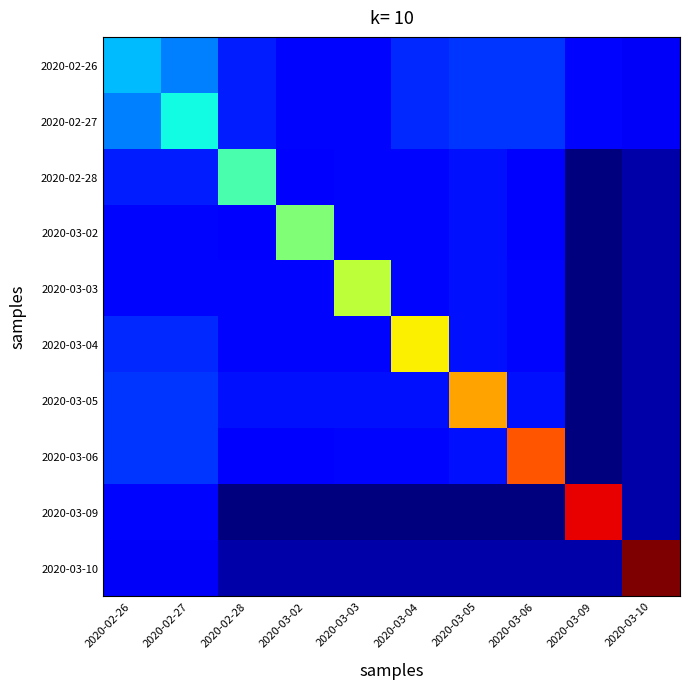

Reading left to right, extract all data points from this chart.

2020-02-26: 2020-02-26=0.5	2020-02-27=0.5	2020-02-28=0.5	2020-03-02=0.5	2020-03-03=0.5	2020-03-04=0.5	2020-03-05=0.5	2020-03-06=0.5	2020-03-09=0.5	2020-03-10=0.4
2020-02-27: 2020-02-26=0.5	2020-02-27=0.6	2020-02-28=0.5	2020-03-02=0.5	2020-03-03=0.5	2020-03-04=0.5	2020-03-05=0.5	2020-03-06=0.5	2020-03-09=0.5	2020-03-10=0.4
2020-02-28: 2020-02-26=0.5	2020-02-27=0.5	2020-02-28=0.6	2020-03-02=0.4	2020-03-03=0.5	2020-03-04=0.5	2020-03-05=0.5	2020-03-06=0.4	2020-03-09=0.4	2020-03-10=0.4
2020-03-02: 2020-02-26=0.5	2020-02-27=0.5	2020-02-28=0.4	2020-03-02=0.6	2020-03-03=0.5	2020-03-04=0.5	2020-03-05=0.5	2020-03-06=0.4	2020-03-09=0.4	2020-03-10=0.4
2020-03-03: 2020-02-26=0.5	2020-02-27=0.5	2020-02-28=0.5	2020-03-02=0.5	2020-03-03=0.6	2020-03-04=0.5	2020-03-05=0.5	2020-03-06=0.5	2020-03-09=0.4	2020-03-10=0.4
2020-03-04: 2020-02-26=0.5	2020-02-27=0.5	2020-02-28=0.5	2020-03-02=0.5	2020-03-03=0.5	2020-03-04=0.7	2020-03-05=0.5	2020-03-06=0.5	2020-03-09=0.4	2020-03-10=0.4
2020-03-05: 2020-02-26=0.5	2020-02-27=0.5	2020-02-28=0.5	2020-03-02=0.5	2020-03-03=0.5	2020-03-04=0.5	2020-03-05=0.7	2020-03-06=0.5	2020-03-09=0.4	2020-03-10=0.4
2020-03-06: 2020-02-26=0.5	2020-02-27=0.5	2020-02-28=0.4	2020-03-02=0.4	2020-03-03=0.5	2020-03-04=0.5	2020-03-05=0.5	2020-03-06=0.7	2020-03-09=0.4	2020-03-10=0.4
2020-03-09: 2020-02-26=0.5	2020-02-27=0.5	2020-02-28=0.4	2020-03-02=0.4	2020-03-03=0.4	2020-03-04=0.4	2020-03-05=0.4	2020-03-06=0.4	2020-03-09=0.8	2020-03-10=0.4
2020-03-10: 2020-02-26=0.4	2020-02-27=0.4	2020-02-28=0.4	2020-03-02=0.4	2020-03-03=0.4	2020-03-04=0.4	2020-03-05=0.4	2020-03-06=0.4	2020-03-09=0.4	2020-03-10=0.8